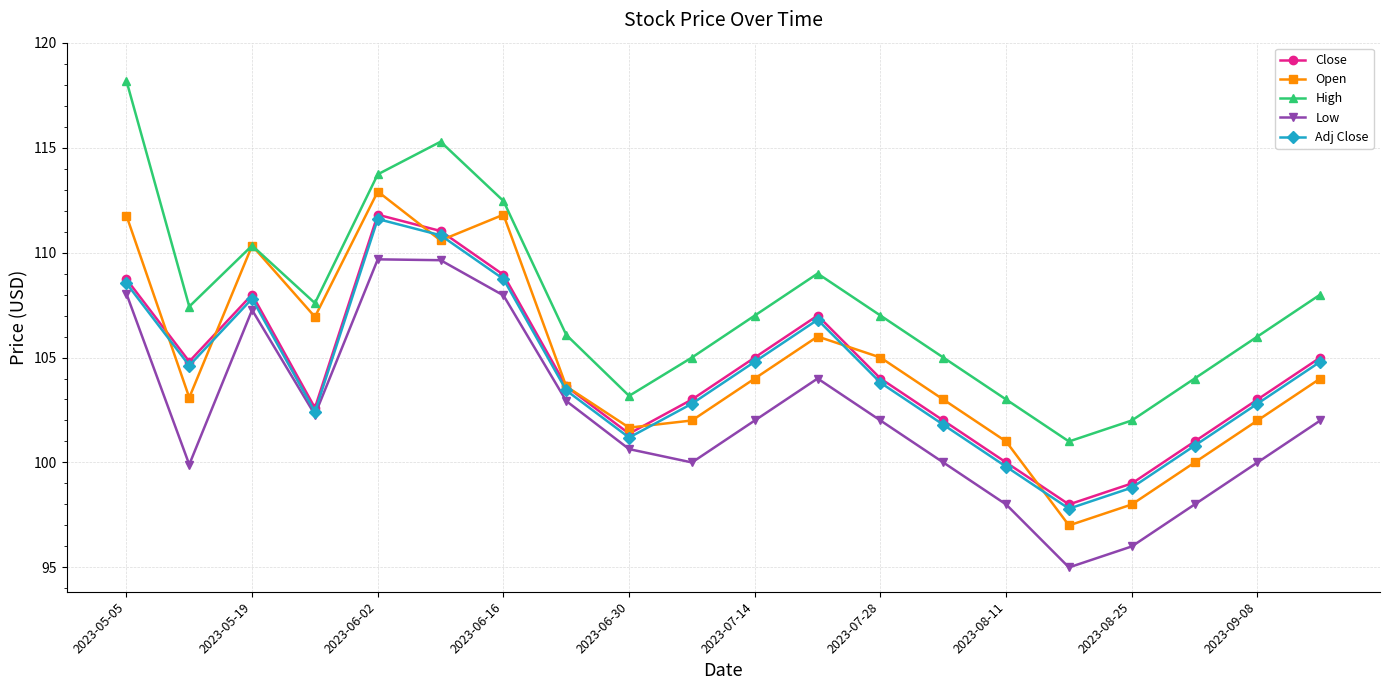

True or false: Open and Low cross at least once.

False